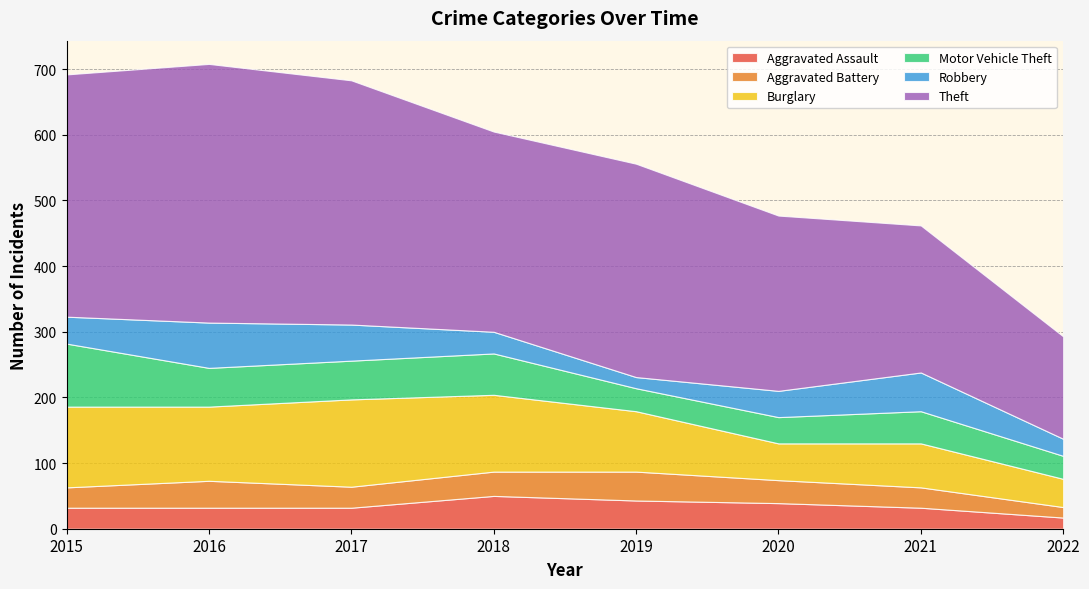

Reading left to right, transcribe all the data shown in this chart.

Aggravated Assault: 32	32	32	50	43	39	32	17
Aggravated Battery: 31	41	32	37	44	35	31	16
Burglary: 123	113	133	117	92	56	67	43
Motor Vehicle Theft: 96	59	59	63	35	40	49	35
Robbery: 41	69	55	33	17	40	59	26
Theft: 369	394	372	305	325	267	224	156